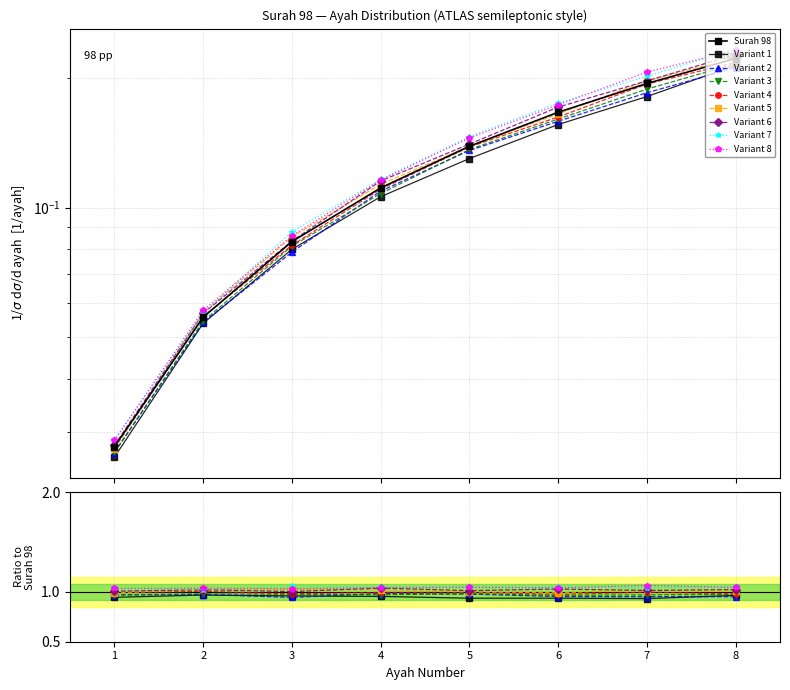

What is the value of the 6th point from the left?

0.2